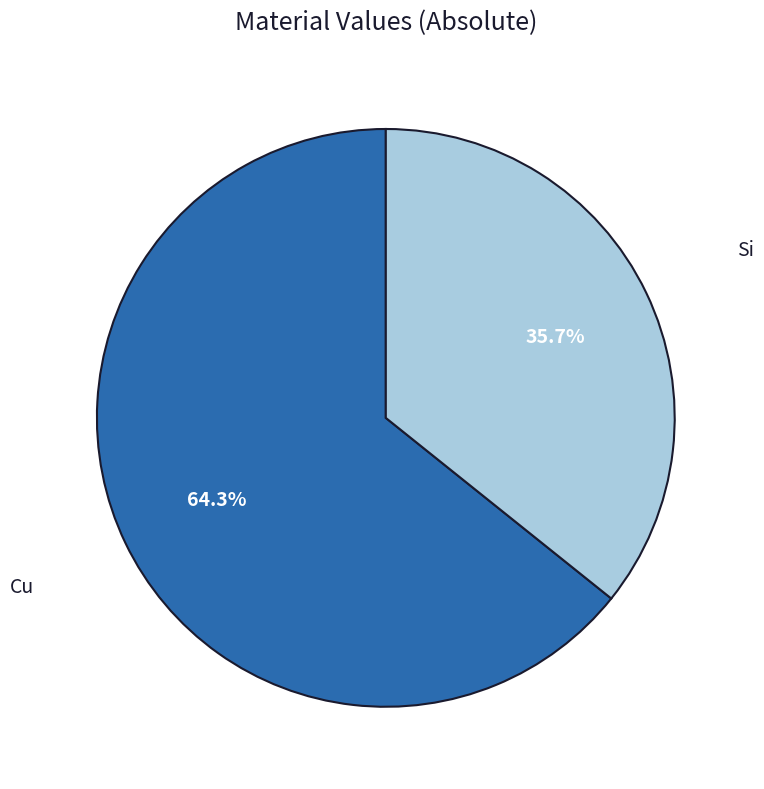

What is the majority slice?

Cu